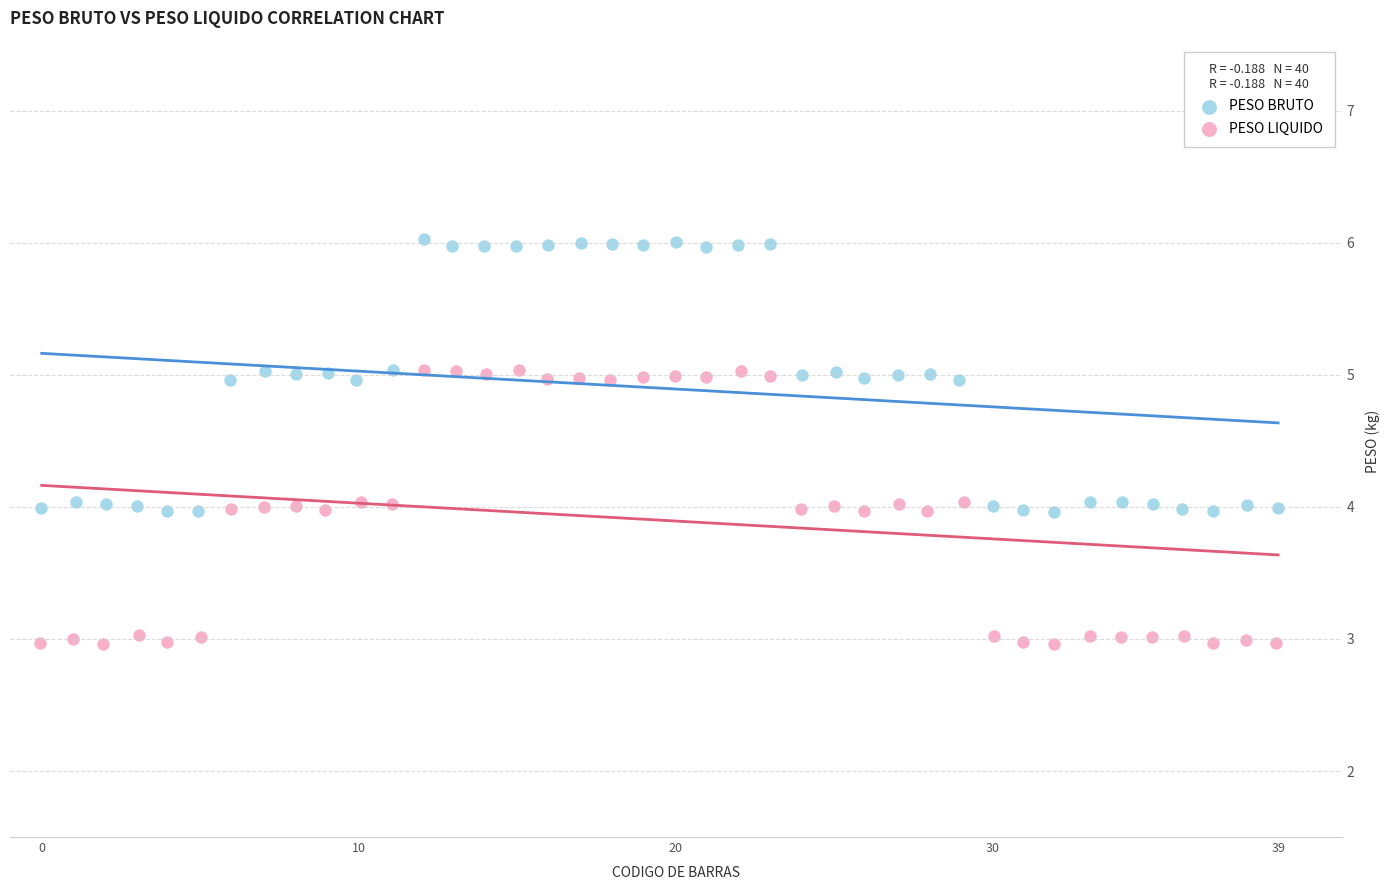

Which series contains the highest Y value?

PESO BRUTO